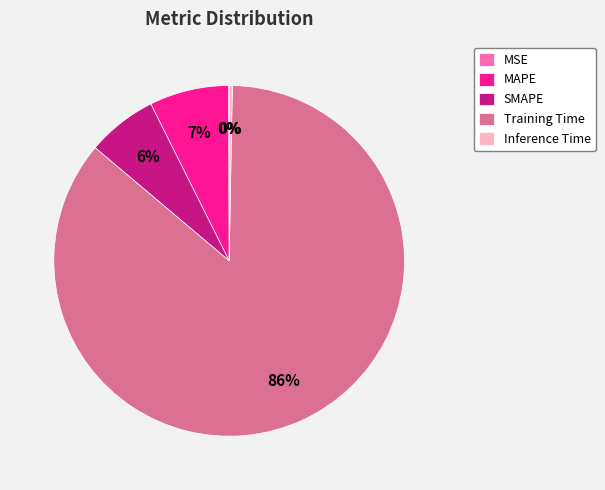

To the nearest percent, what is the difference between the SMAPE and MAPE slice percentages?

1%